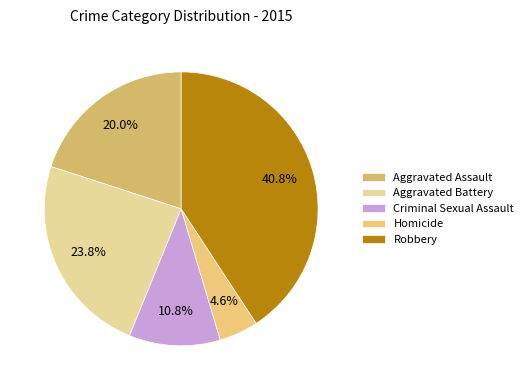

What percentage do Robbery and Aggravated Assault together represent?

60.8%